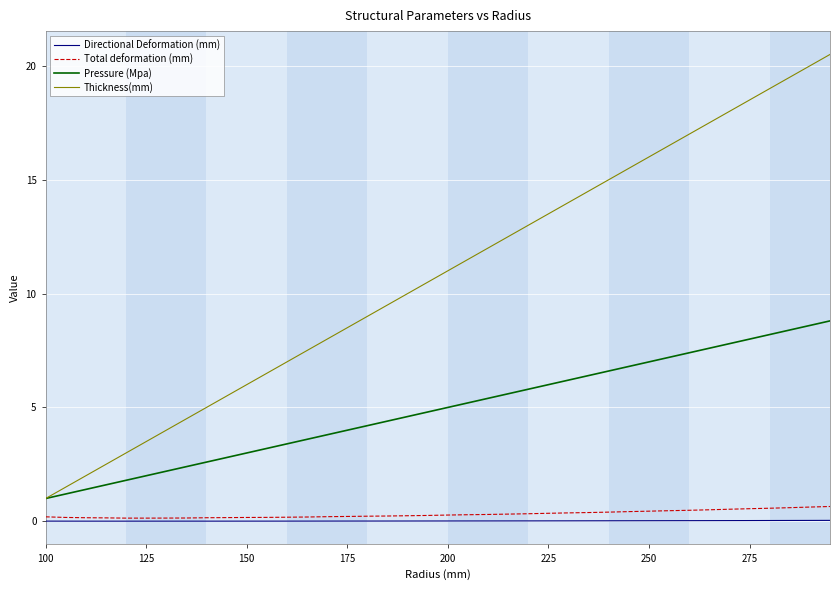

Does the chart display data point markers on the line(s)?

No